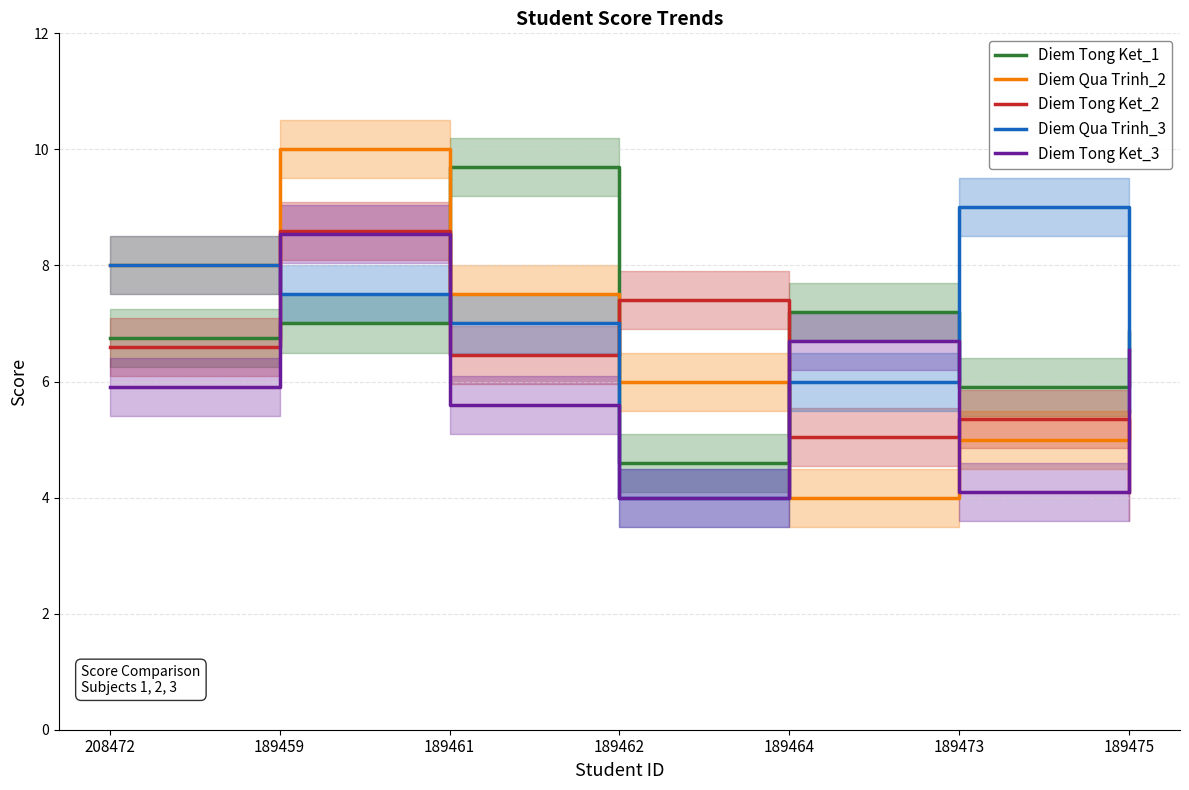

Reading left to right, list all the values displayed in this chart.

Diem Tong Ket_1: 208472=6.8	189459=7.0	189461=9.7	189462=4.6	189464=7.2	189473=5.9	189475=6.8
Diem Qua Trinh_2: 208472=8.0	189459=10.0	189461=7.5	189462=6.0	189464=4.0	189473=5.0	189475=5.5
Diem Tong Ket_2: 208472=6.6	189459=8.6	189461=6.5	189462=7.4	189464=5.0	189473=5.3	189475=4.1
Diem Qua Trinh_3: 208472=8.0	189459=7.5	189461=7.0	189462=4.0	189464=6.0	189473=9.0	189475=5.5
Diem Tong Ket_3: 208472=5.9	189459=8.6	189461=5.6	189462=4.0	189464=6.7	189473=4.1	189475=6.5